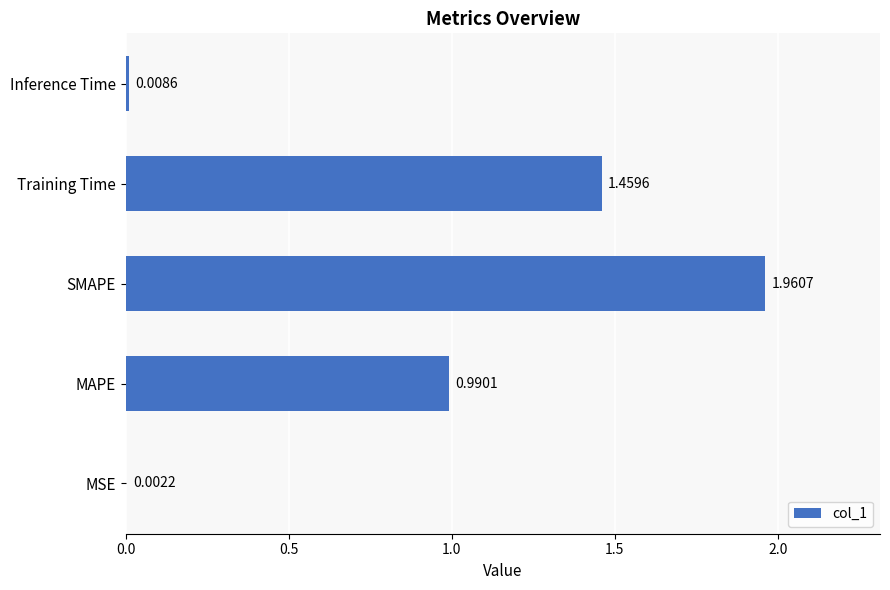

Which label corresponds to the largest value in the chart?

SMAPE